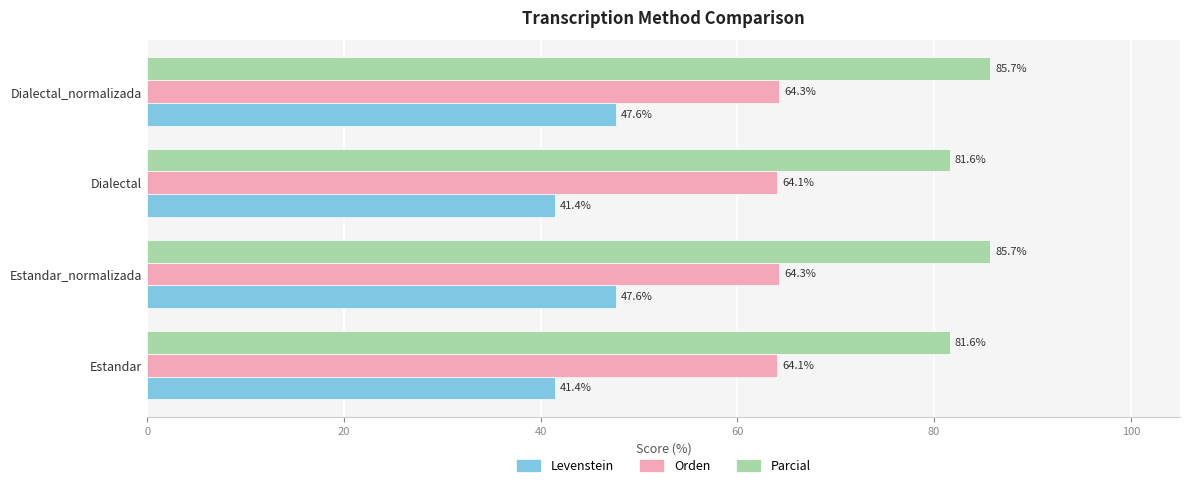

At how many categories does at least one series exceed 58?

4